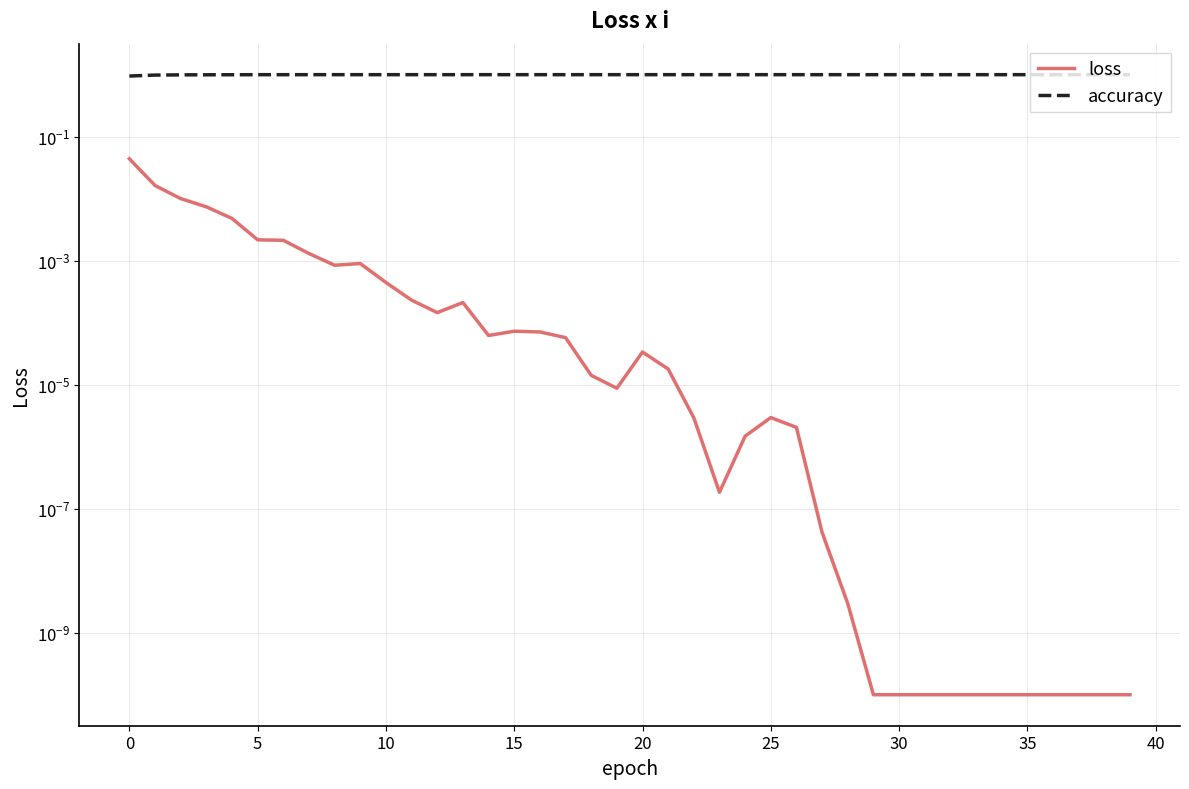

Reading left to right, what are all the values shown in this chart?

loss: 0.0	0.0	0.0	0.0	0.0	0.0	0.0	0.0	0.0	0.0	0.0	0.0	0.0	0.0	0.0	0.0	0.0	0.0	0.0	0.0	0.0	0.0	0.0	0.0	0.0	0.0	0.0	0.0	0.0	0.0	0.0	0.0	0.0	0.0	0.0	0.0	0.0	0.0	0.0	0.0
accuracy: 1.0	1.0	1.0	1.0	1.0	1.0	1.0	1.0	1.0	1.0	1.0	1.0	1.0	1.0	1.0	1.0	1.0	1.0	1.0	1.0	1.0	1.0	1.0	1.0	1.0	1.0	1.0	1.0	1.0	1.0	1.0	1.0	1.0	1.0	1.0	1.0	1.0	1.0	1.0	1.0